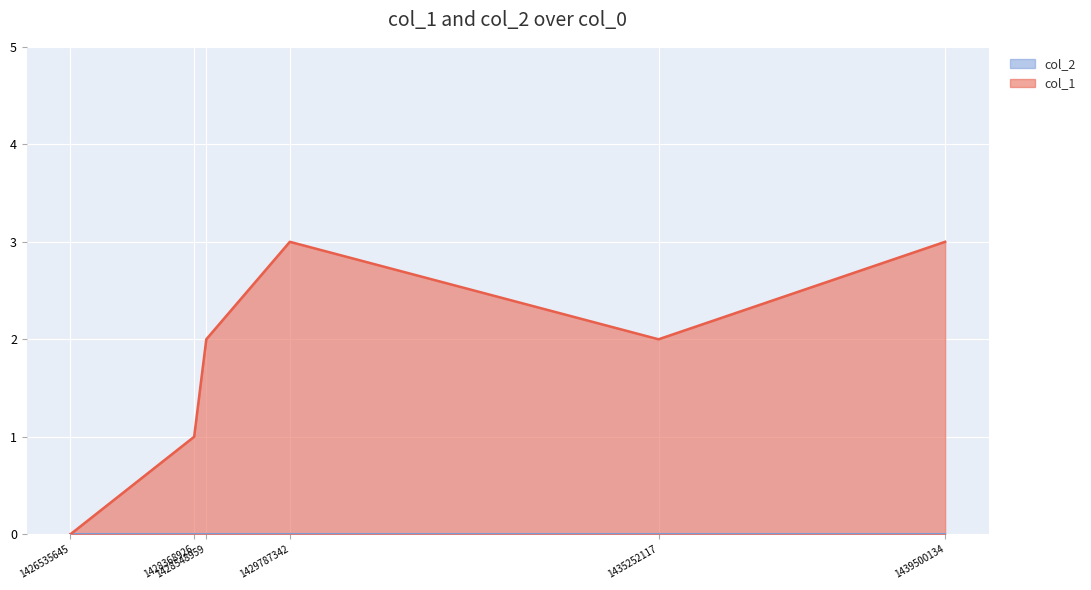

Does the chart display data point markers on the line(s)?

No